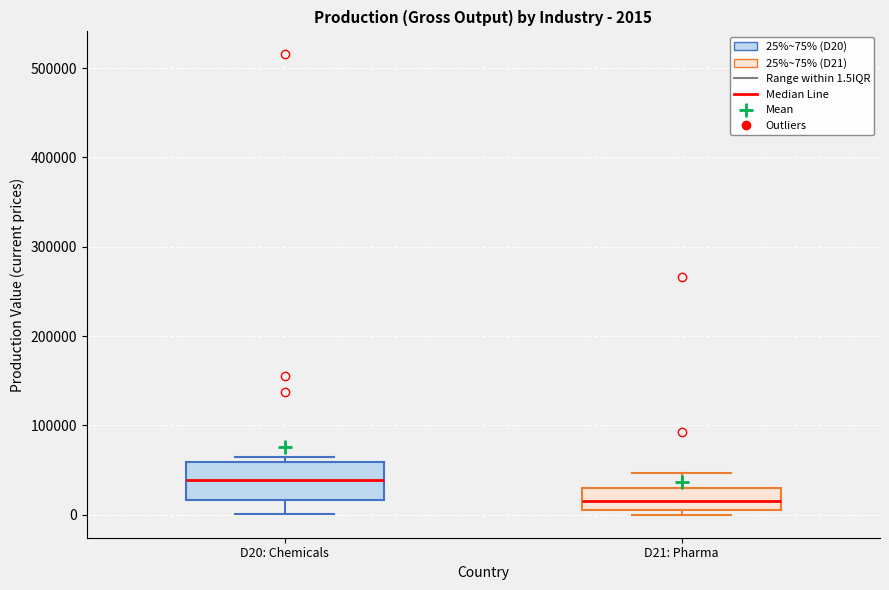

Which box has the highest median line?

D20: Chemicals